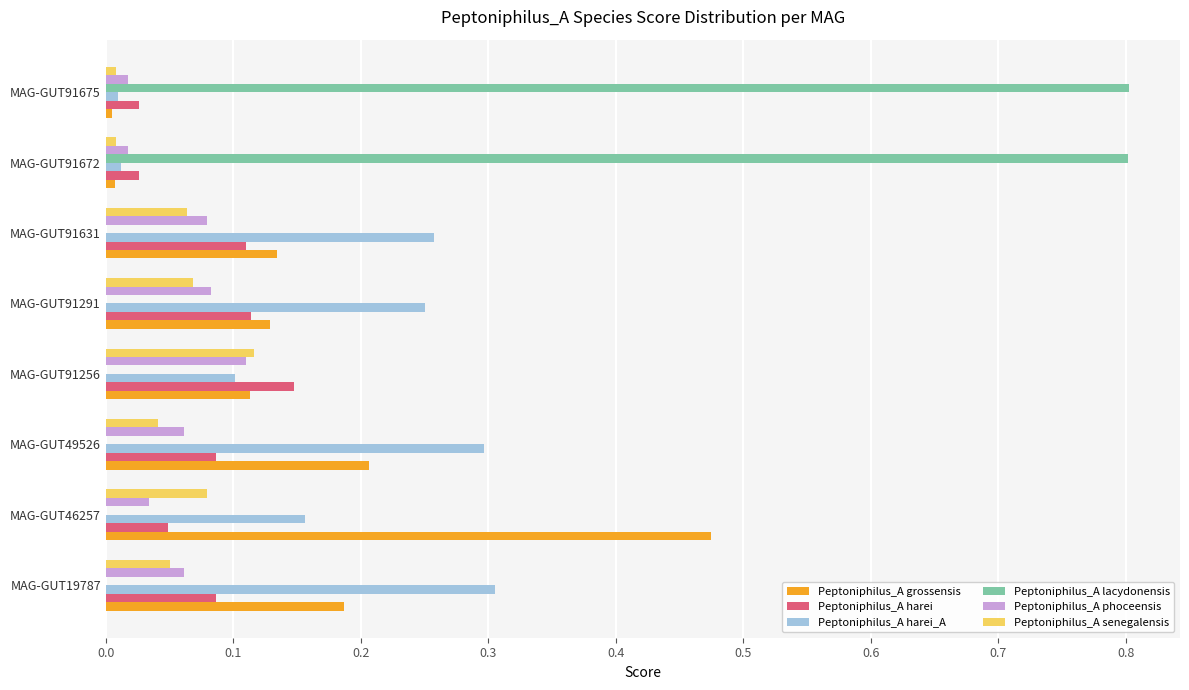

Between MAG-GUT49526 and MAG-GUT91672, which series saw the biggest shift?

Peptoniphilus_A lacydonensis